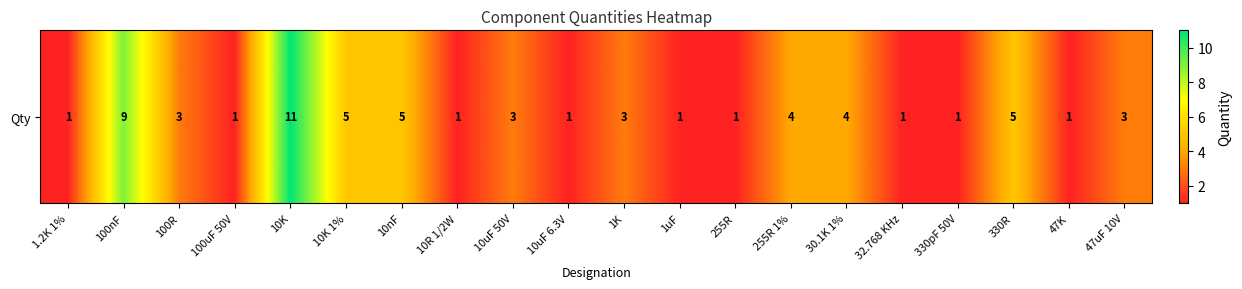

Count the number of values greater than 3.

7